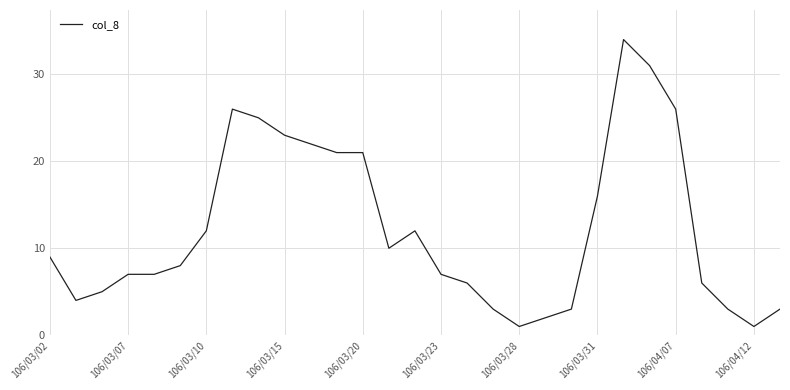

What is the difference between the maximum and minimum values?

33